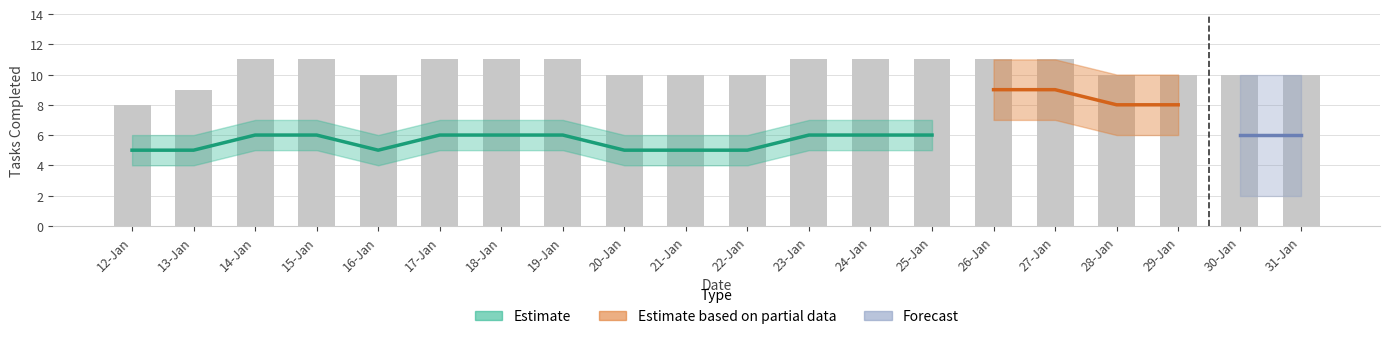

How many bars are there in total?

20